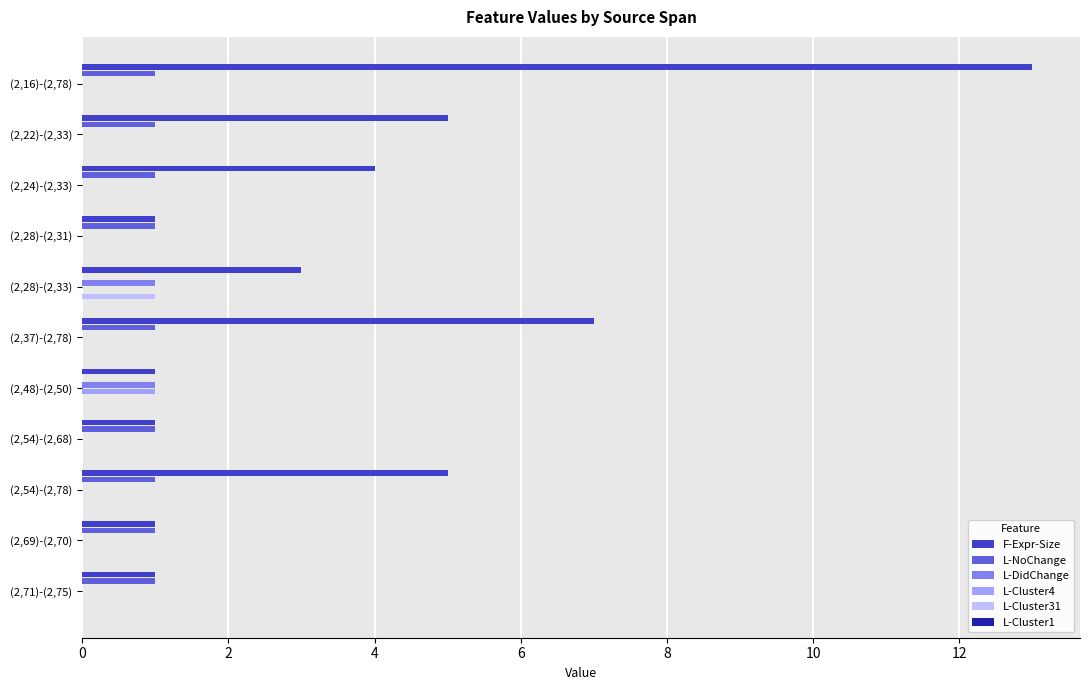

What is the sum of all L-NoChange values?

9